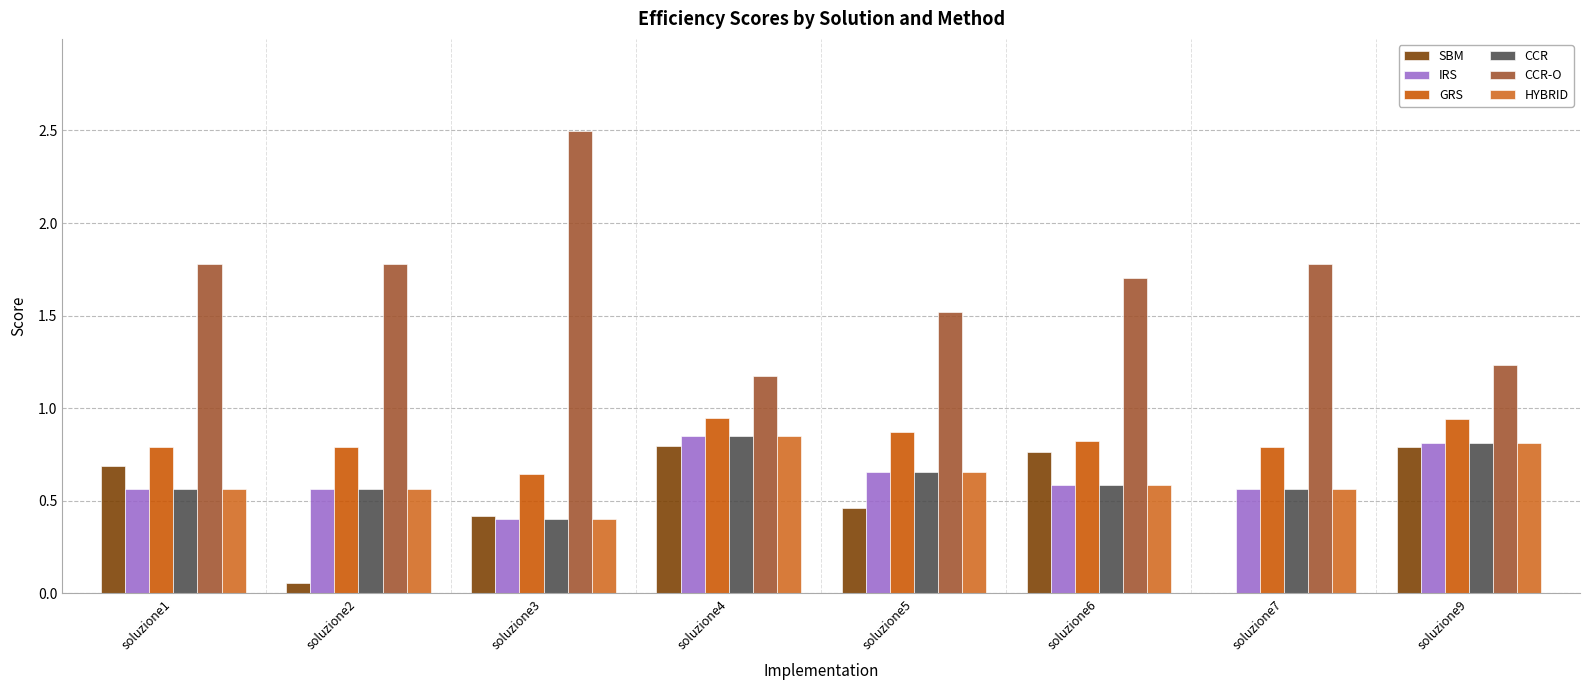

The value of CCR at soluzione7 is 0.8. True or false?

False